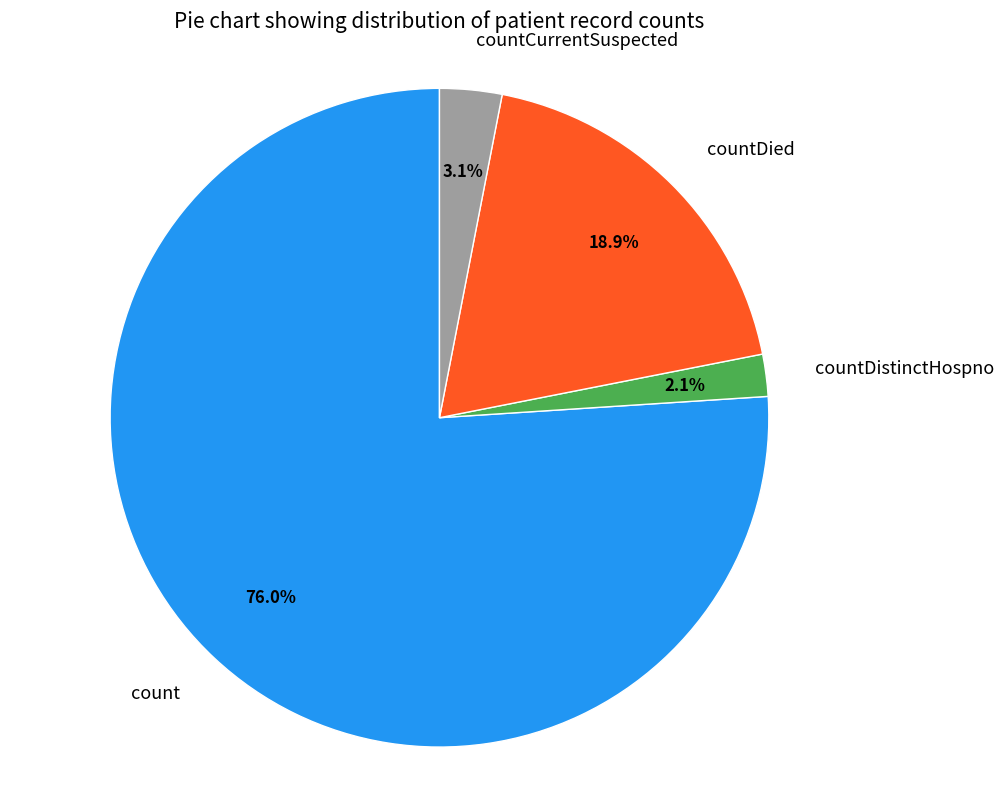

What percentage is the countCurrentSuspected slice, to the nearest percent?

3%